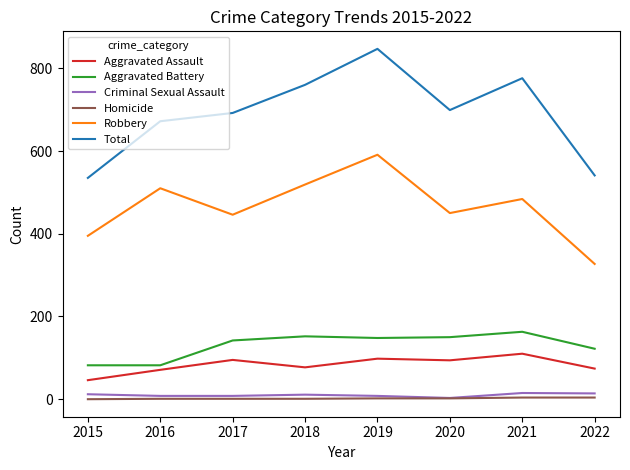

What is the sum of all Aggravated Assault values?

665